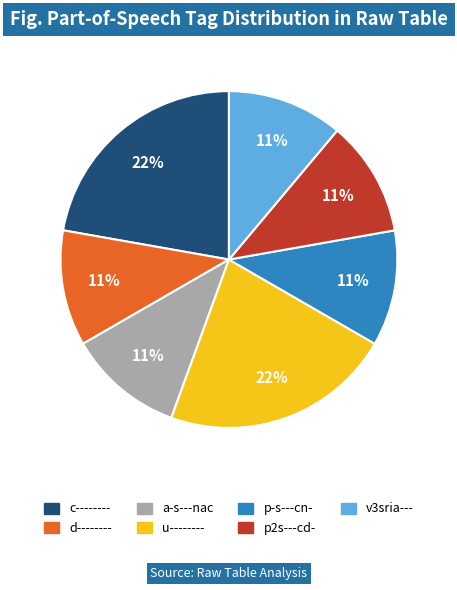

To the nearest percent, what percentage of the pie is p2s---cd-?

11%